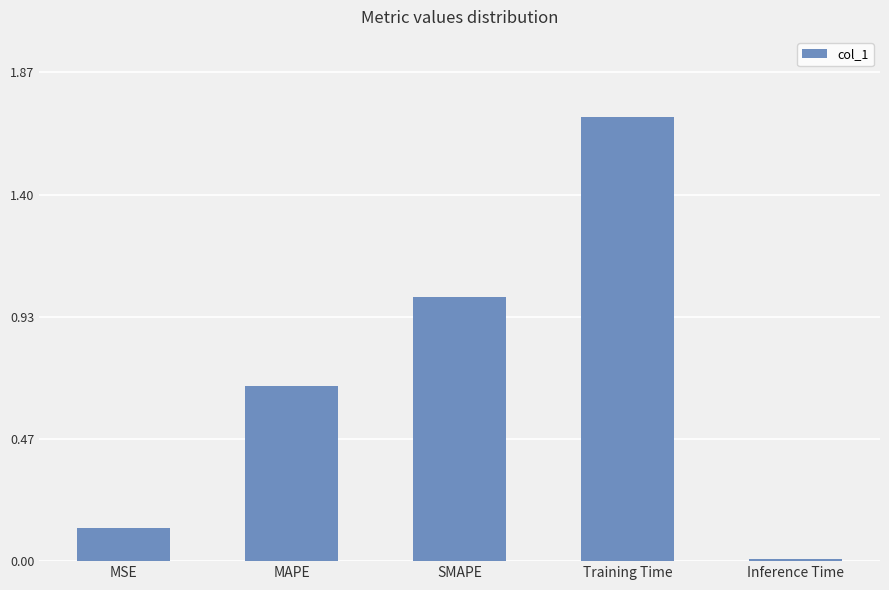

The chart shows a value of 1.1 at Training Time. True or false?

False